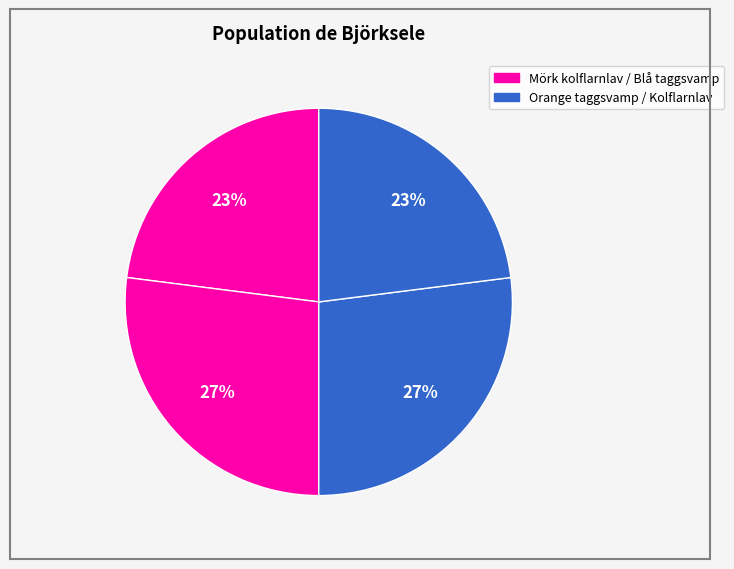

Which category has the smallest portion of the pie?

Kolflarnlav